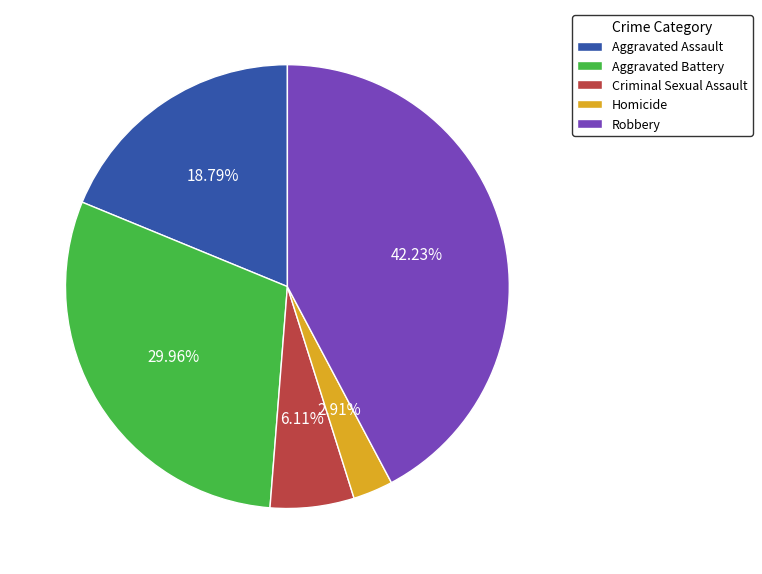

Combined, do Criminal Sexual Assault and Aggravated Assault account for over 50%?

No